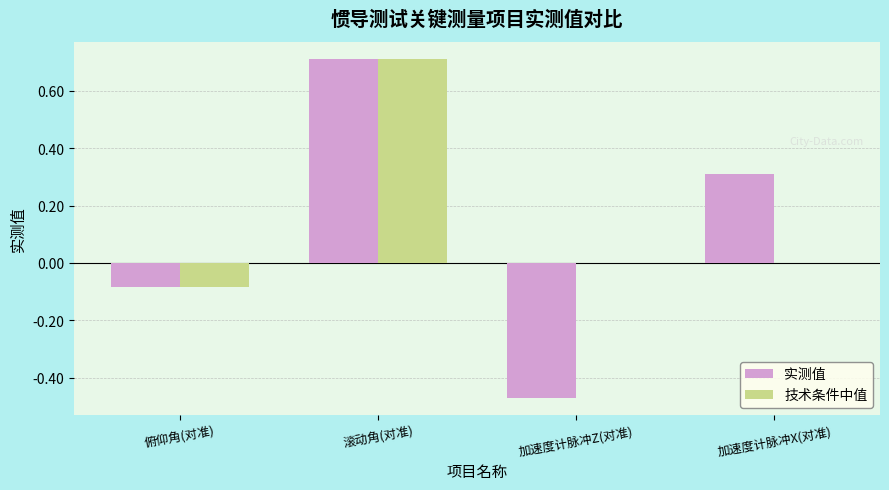

Is it true that 实测值 equals 0.5 at 加速度计脉冲X(对准)?

False